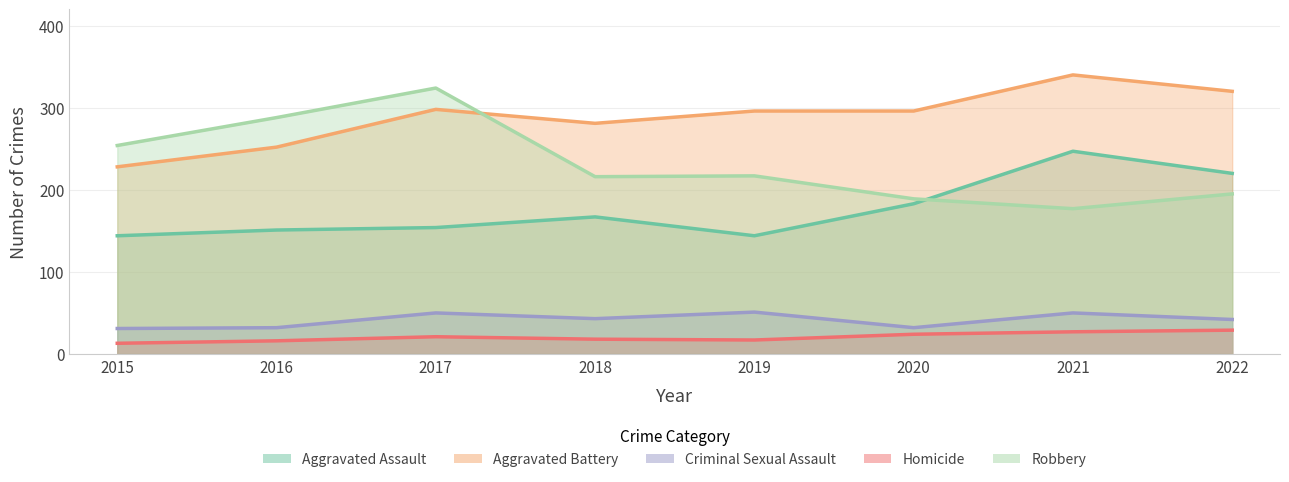

Read the Aggravated Battery value at 2015.

228